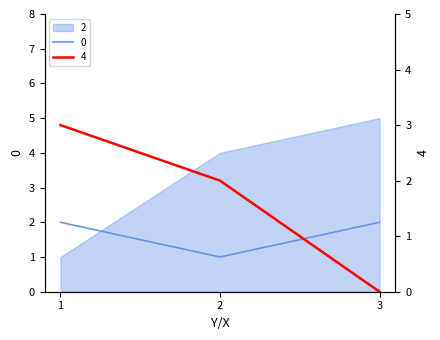

What is the sum of the 4 values at 2 and 3?

2